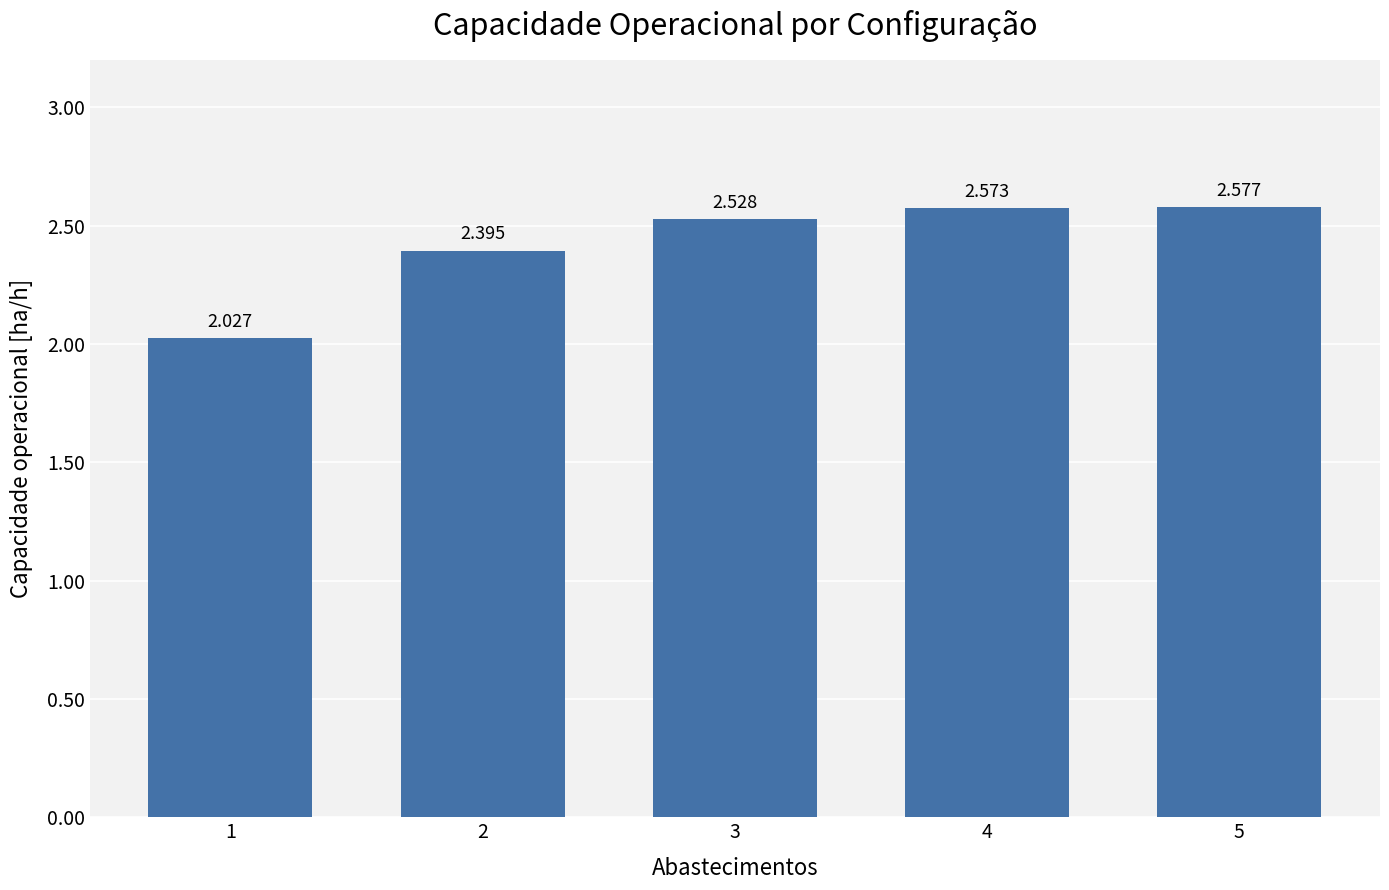

What is the difference between the values at 3 and 1?

0.5